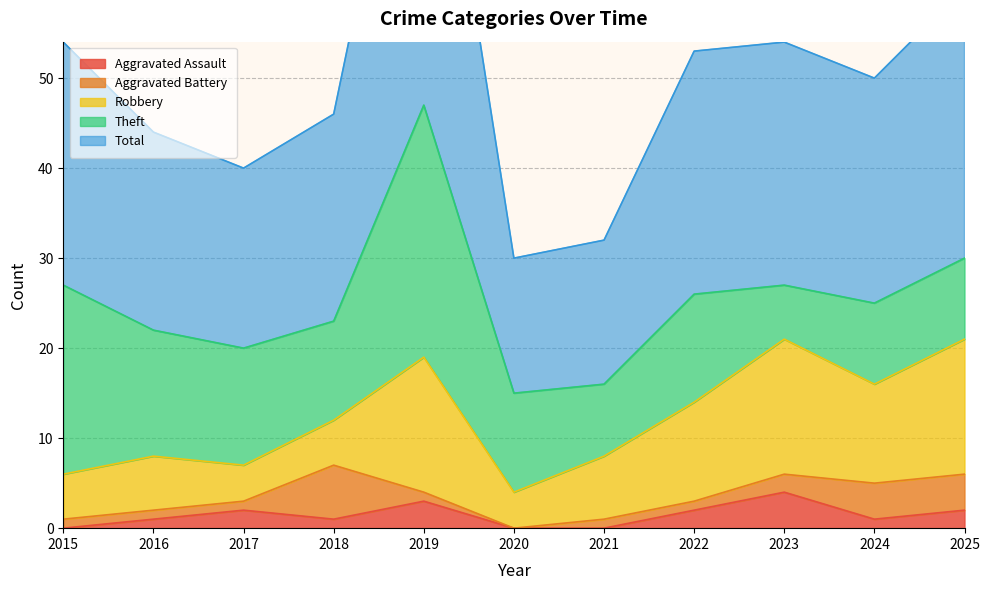

At how many categories does at least one series exceed 7?

11